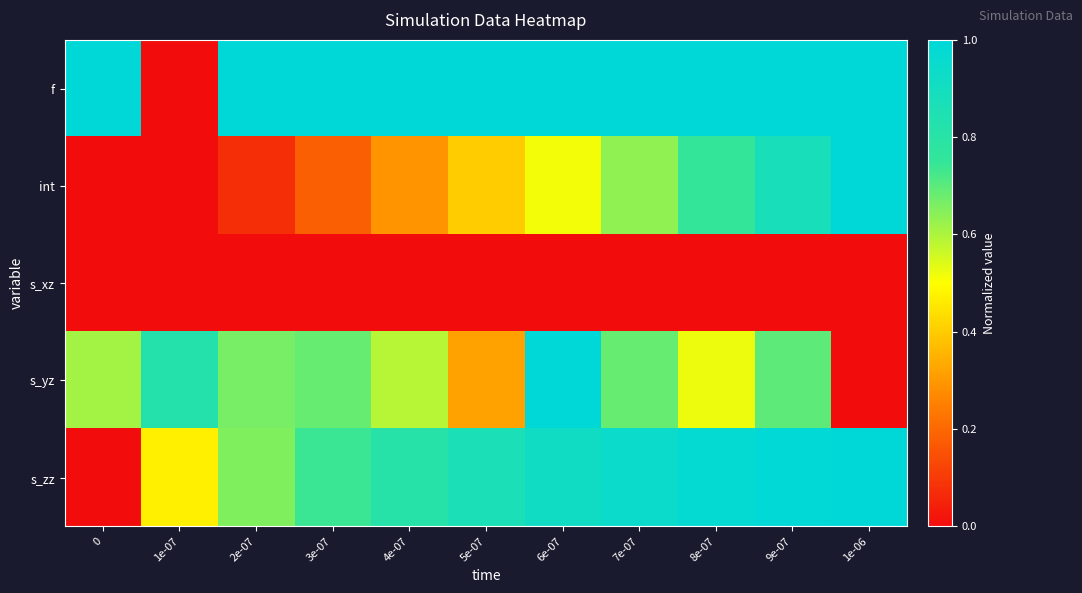

Rank the series at 5e-07 from lowest to highest value.

s_xz, s_yz, int, s_zz, f